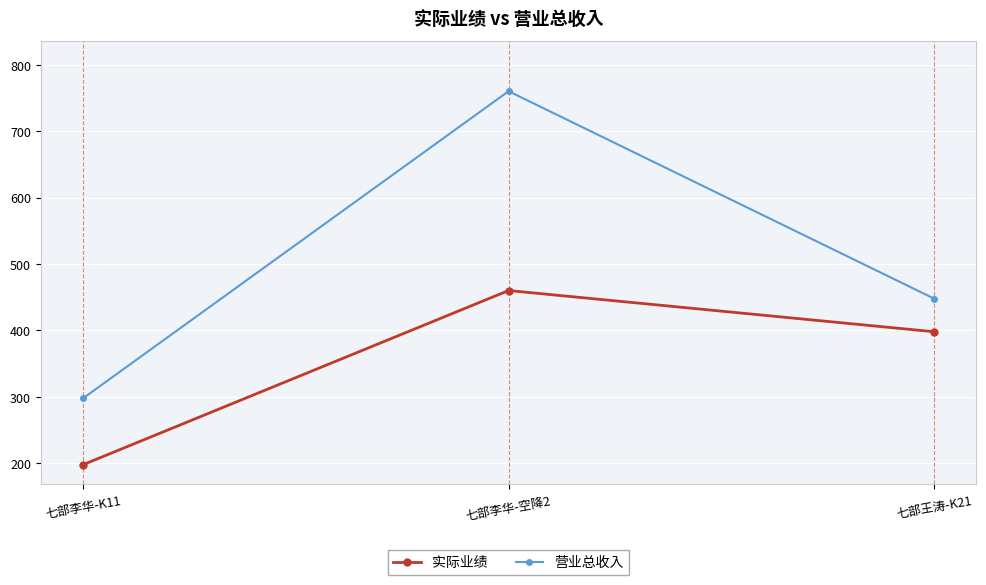

Rank the series by their average value, from highest to lowest.

营业总收入, 实际业绩